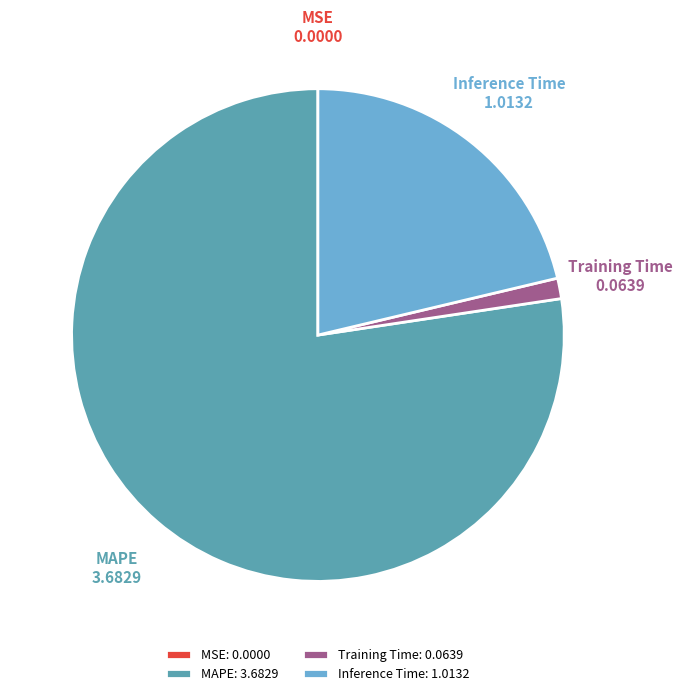

Do MAPE and Inference Time together represent more than half of the pie?

Yes